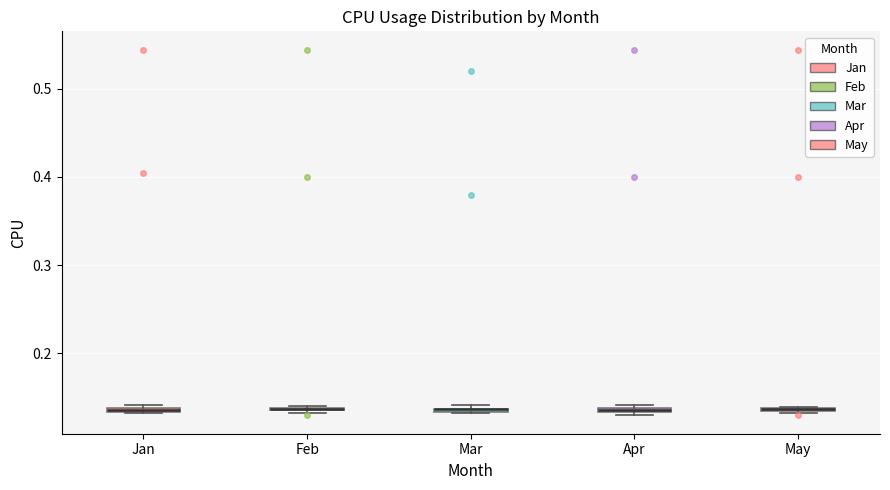

Where is the lower edge of the box for May on the y-axis? The values are not printed on the chart, so give them approximately, as read against the axis.

0.13